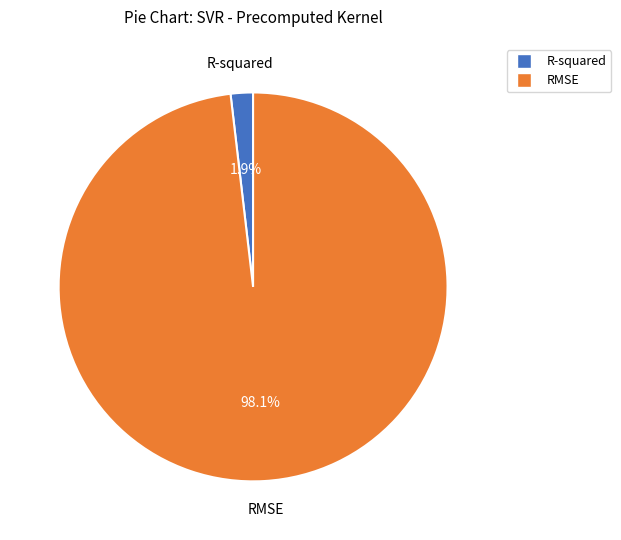

Which category accounts for the majority?

RMSE